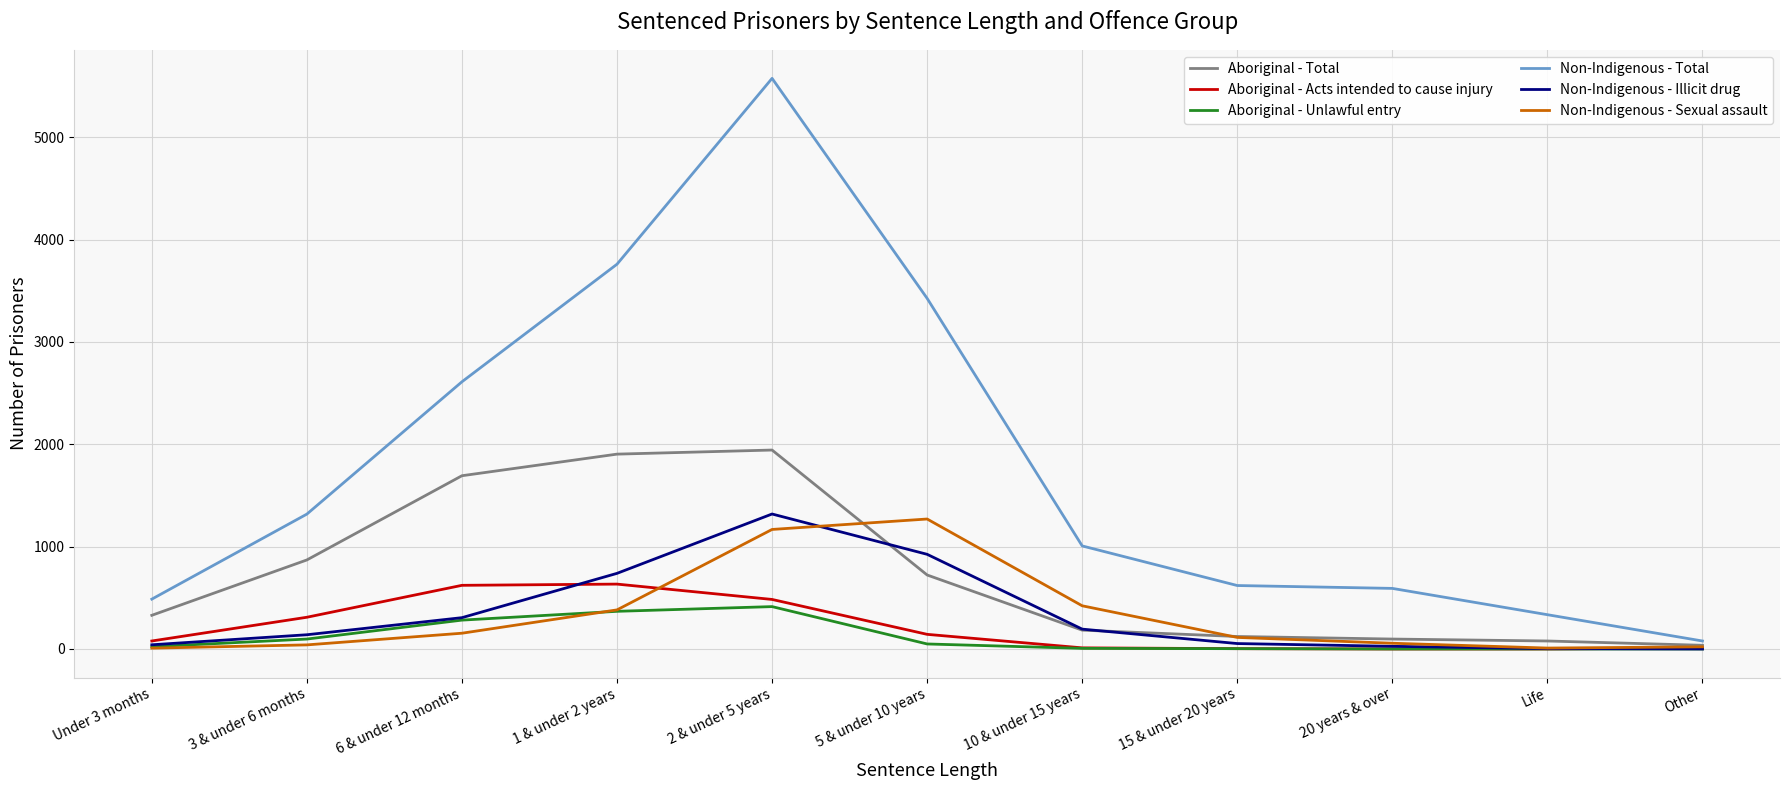

What is the spread (max minus min) of values at Other?

78